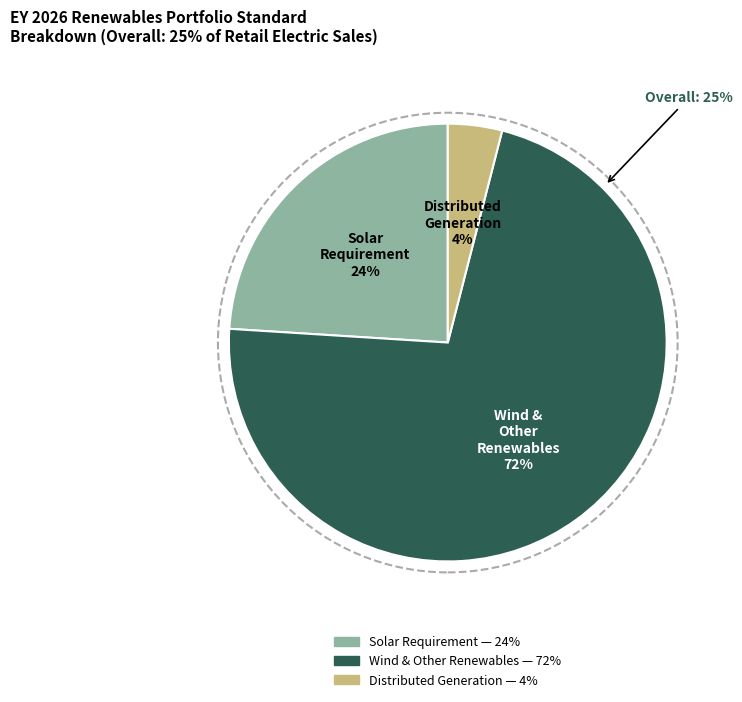

True or false: Wind Requirement accounts for 1% of the total.

False